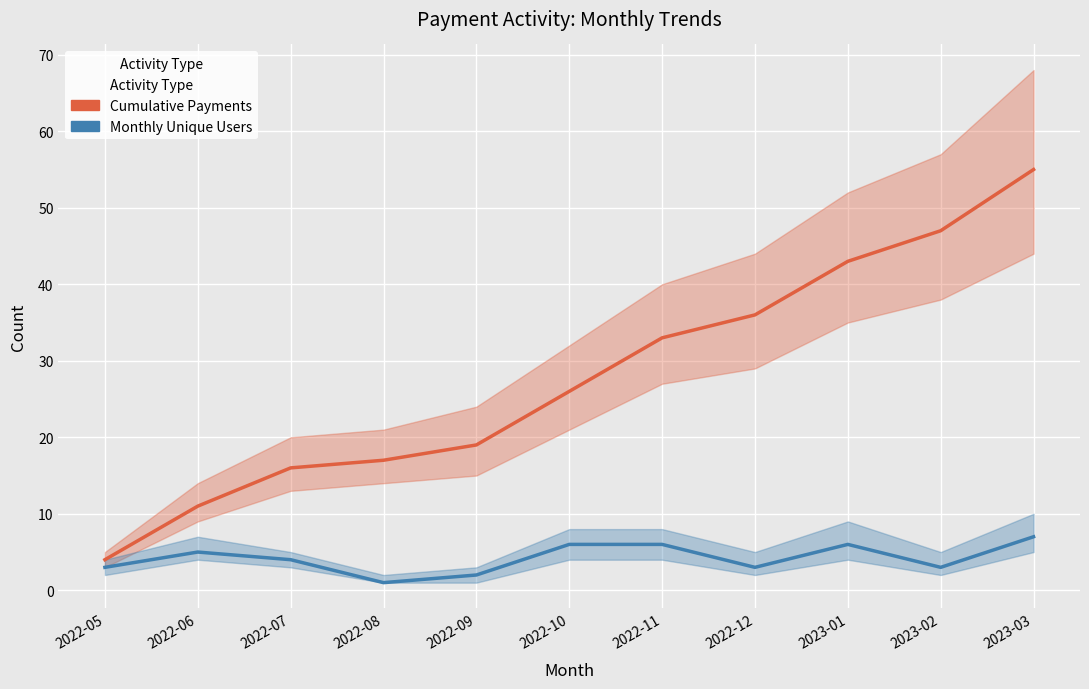

Which series has the widest spread of values?

Cumulative Payments